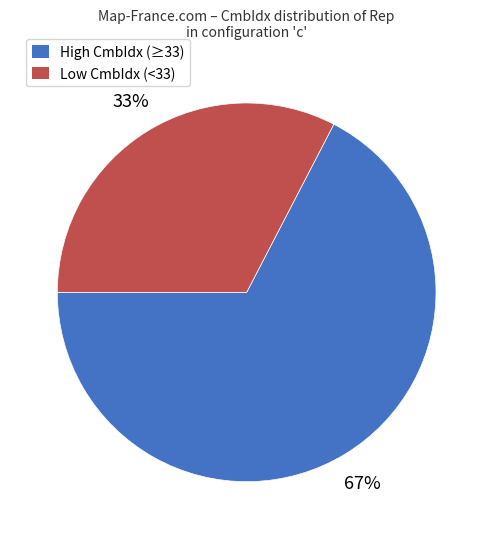

How many slices are in this pie chart?

2